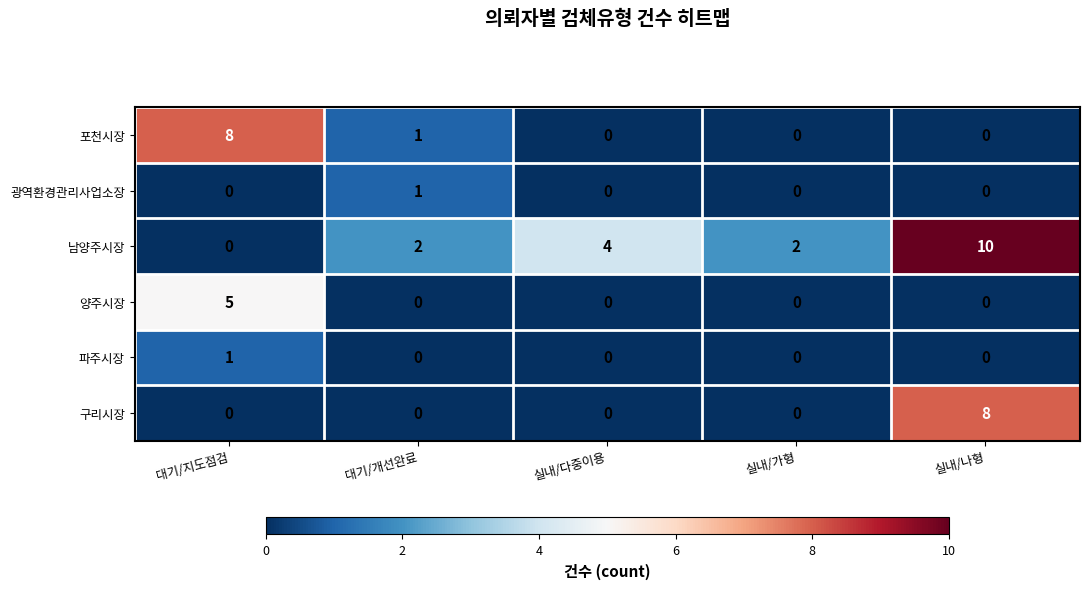

At which category is the sum across all series the highest?

실내/나형